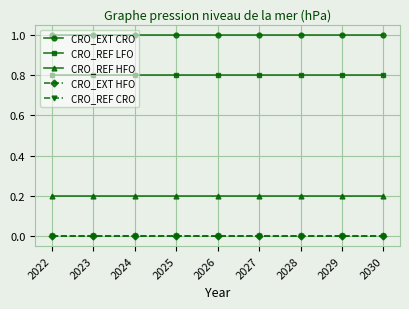

Does the chart have visible grid lines?

Yes